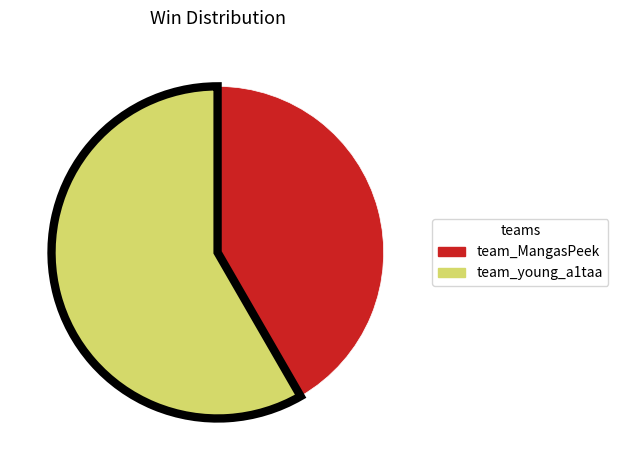

Rank the categories by value from highest to lowest.

team_young_a1taa, team_MangasPeek